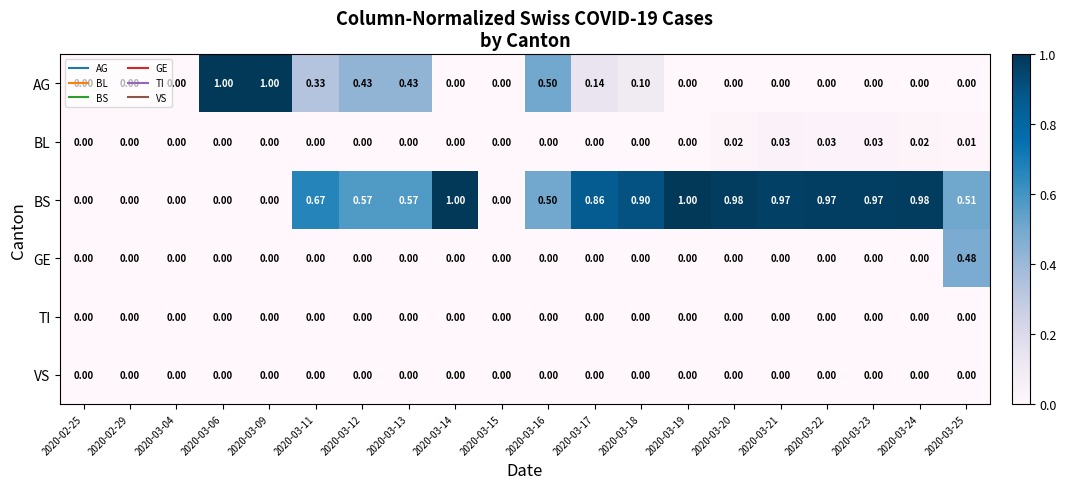

What is the spread (max minus min) of values at 2020-03-22?

1.0